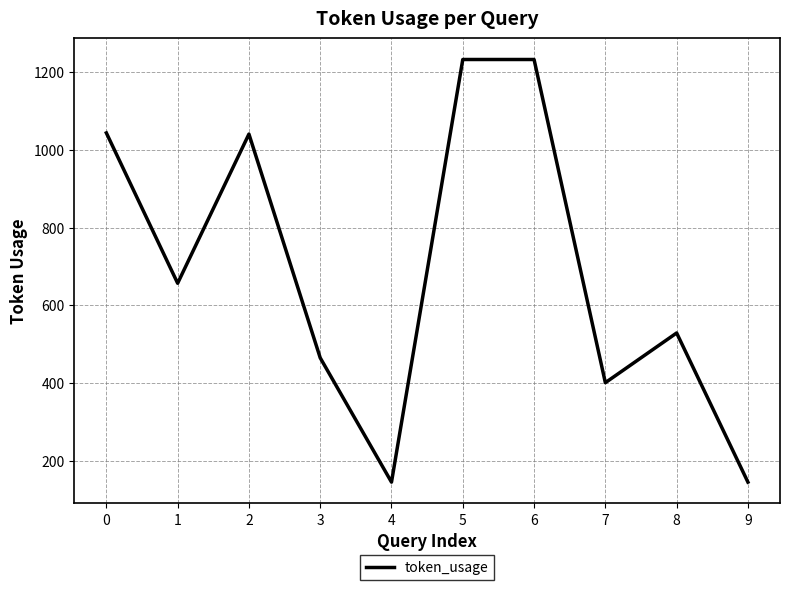

What is the difference between the maximum and minimum values?

1088